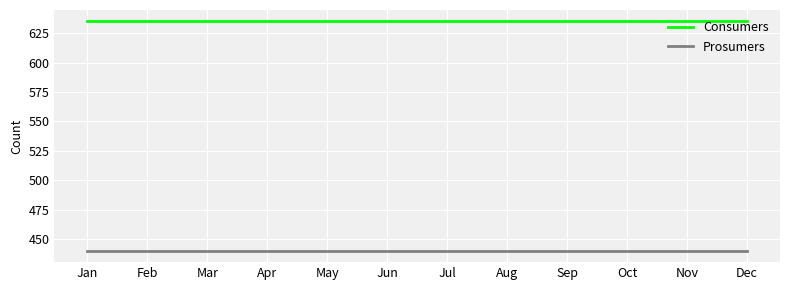

The Consumers series shows 302 at Apr. True or false?

False